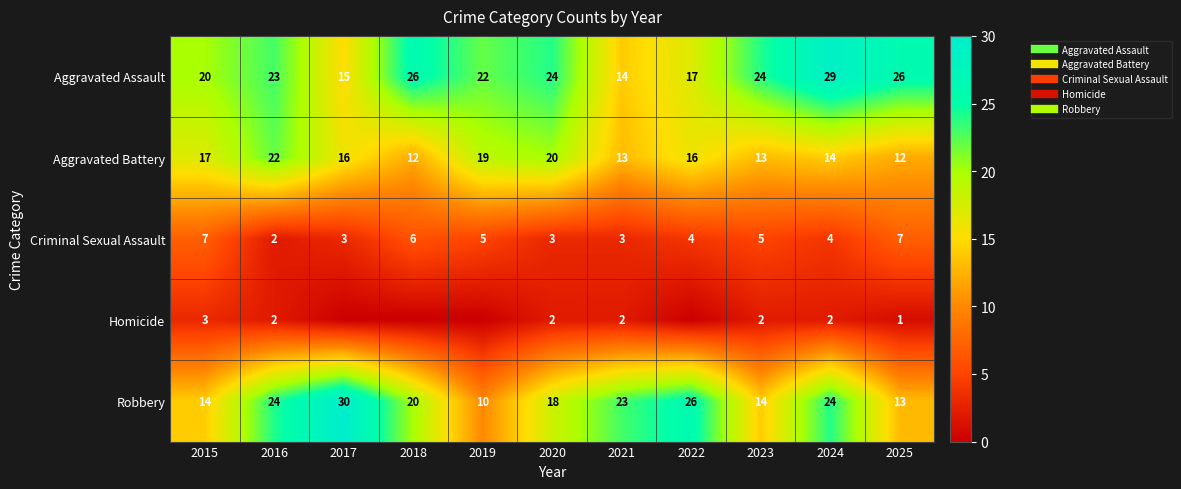

The Criminal Sexual Assault series shows 4 at 2024. True or false?

True